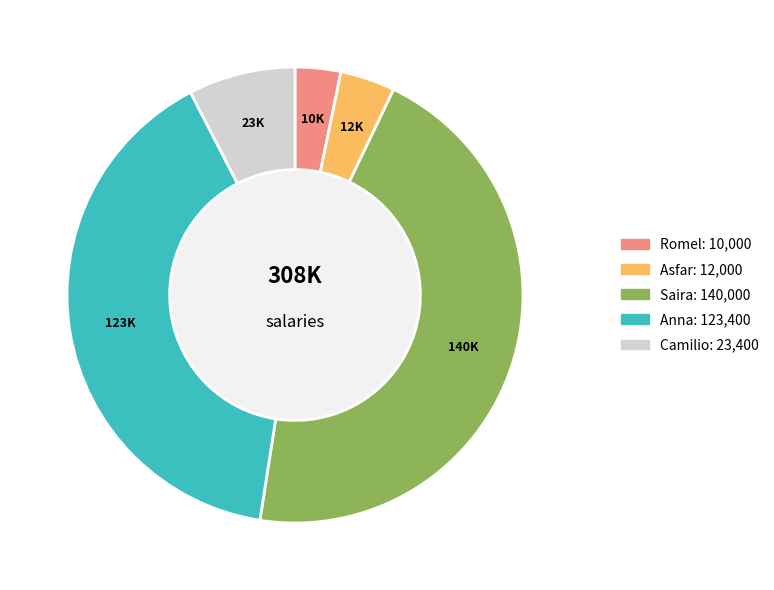

Which slice is the largest?

Saira